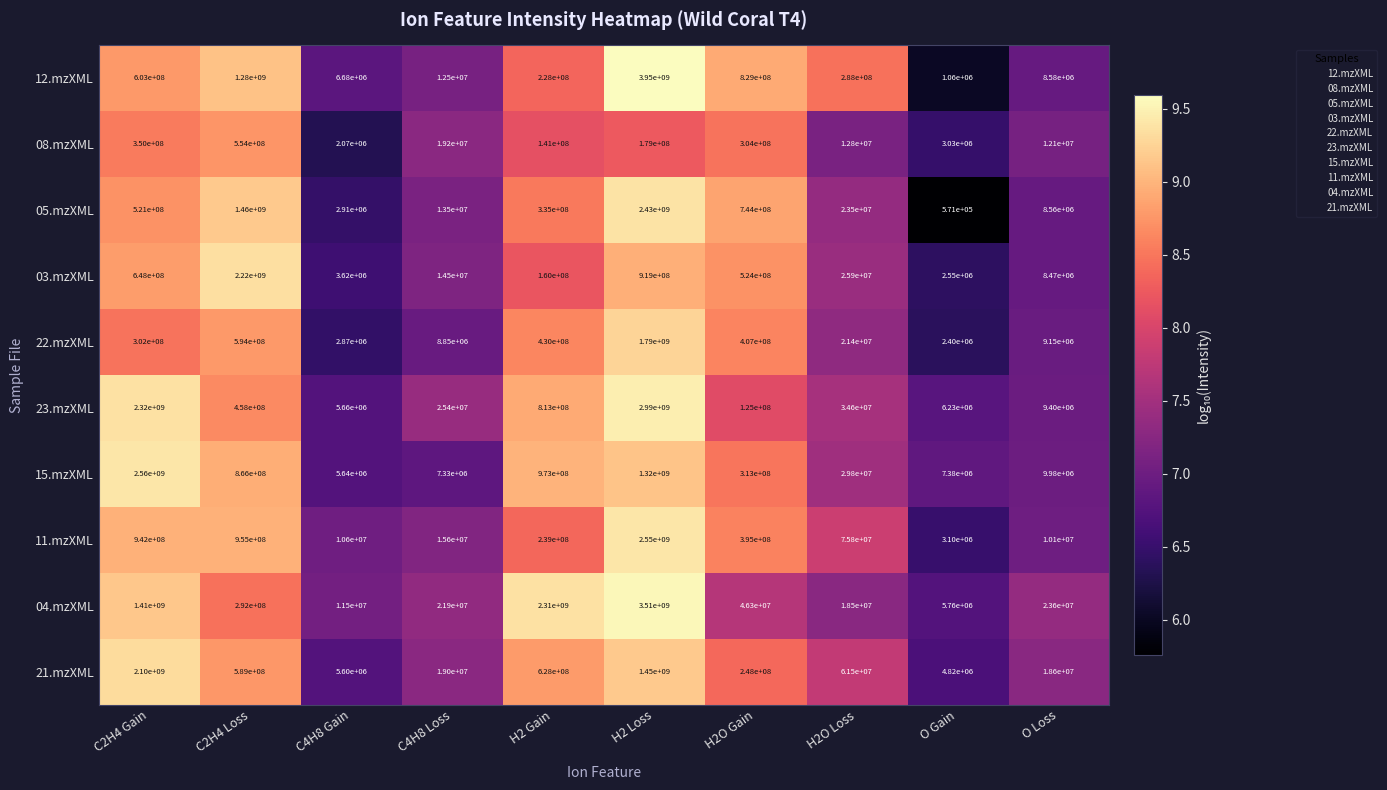

Read the 04.mzXML value at H2 Gain, to the nearest 50.

2310000000